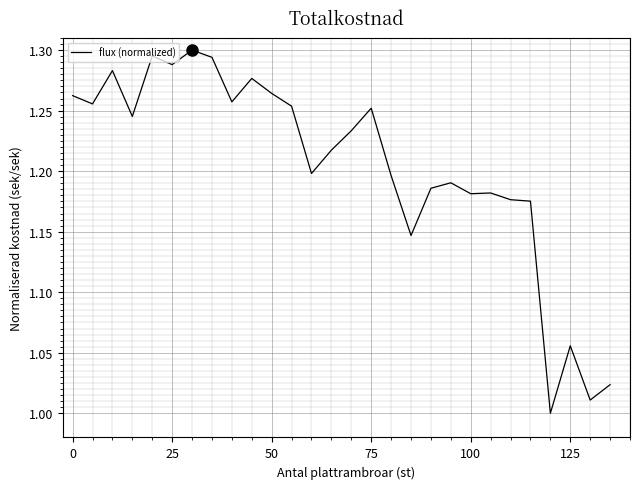

What is the difference between the maximum and minimum values?

0.3